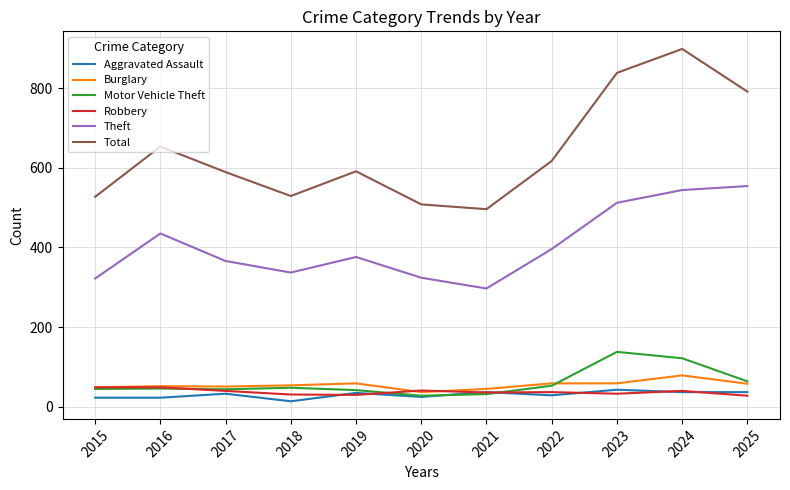

At which label is Total closest to 697?

2016